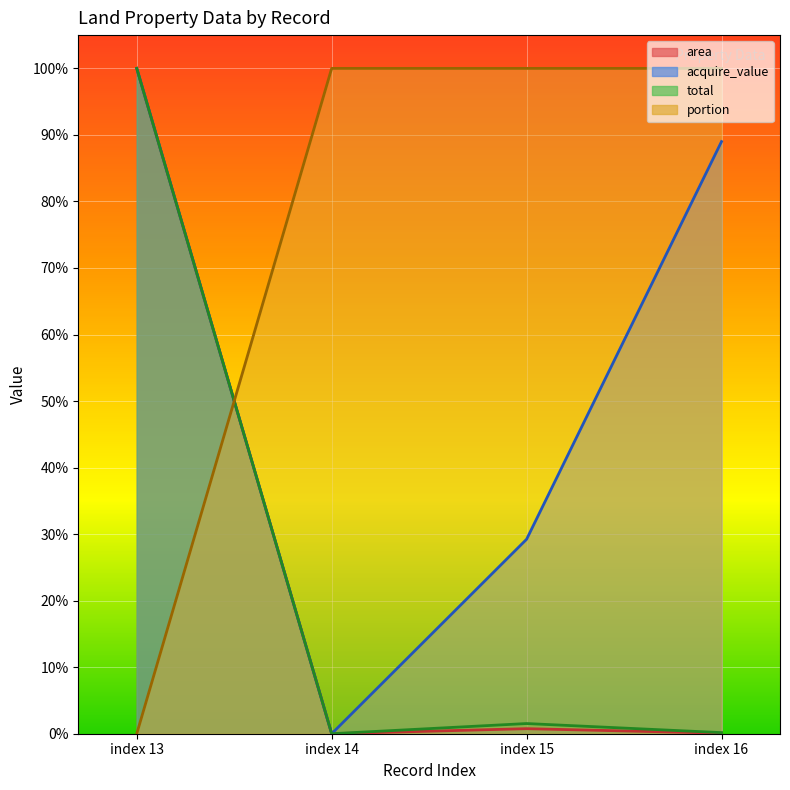

Which has a higher value, index 15 or index 13?

index 13